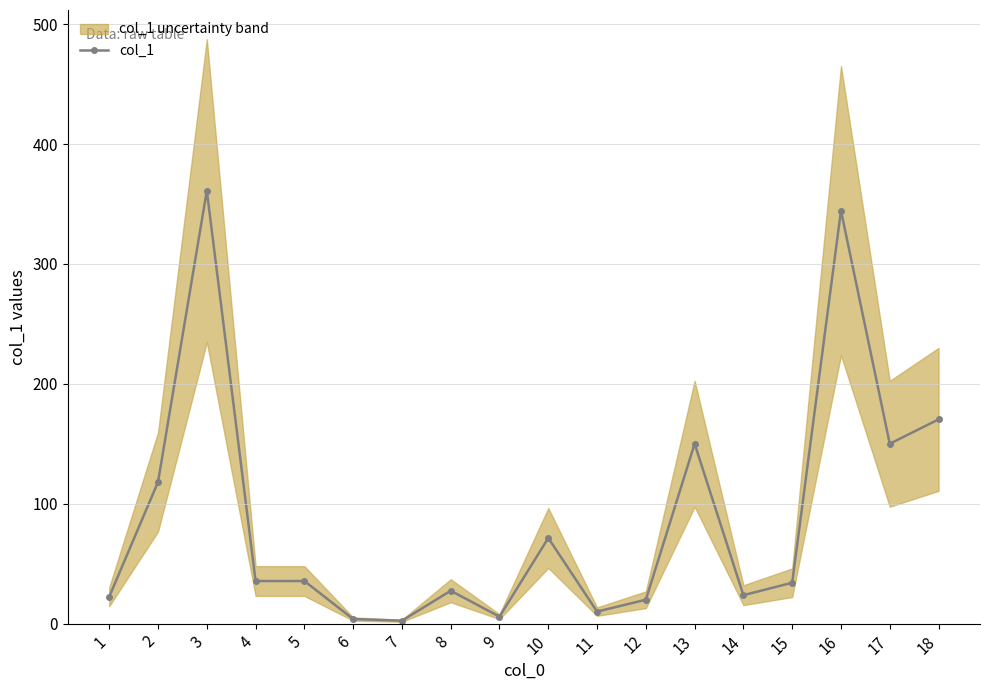

Which category has the highest value across all series?

3